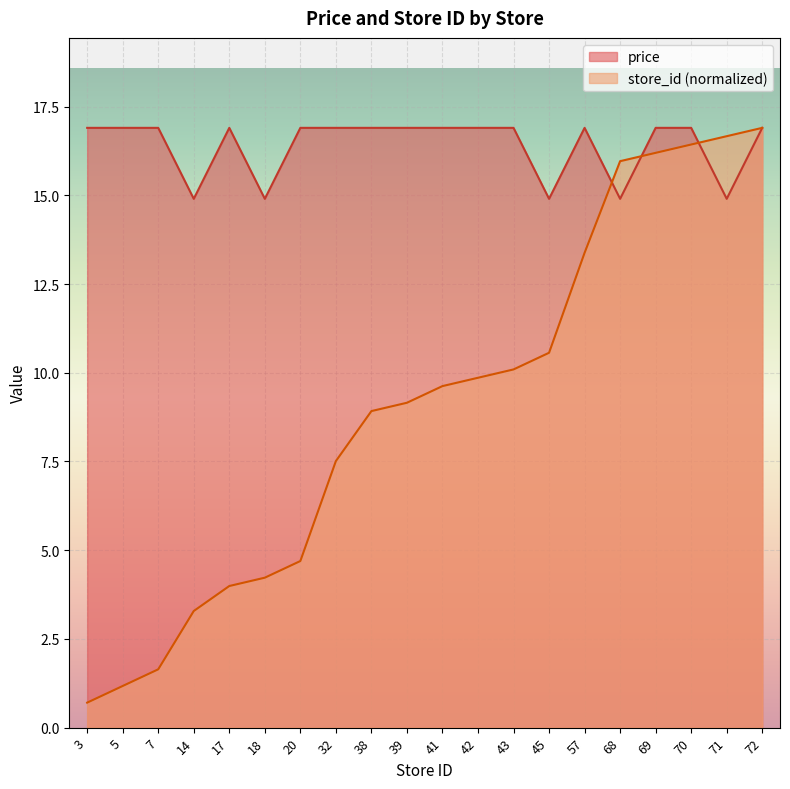

Reading left to right, list all the values displayed in this chart.

price: 16.9	16.9	16.9	14.9	16.9	14.9	16.9	16.9	16.9	16.9	16.9	16.9	16.9	14.9	16.9	14.9	16.9	16.9	14.9	16.9
store_id: 0.7	1.2	1.6	3.3	4.0	4.2	4.7	7.5	8.9	9.2	9.6	9.9	10.1	10.6	13.4	16.0	16.2	16.4	16.7	16.9